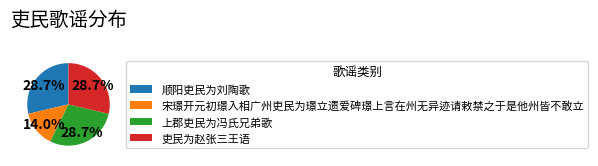

How many slices are in this pie chart?

4